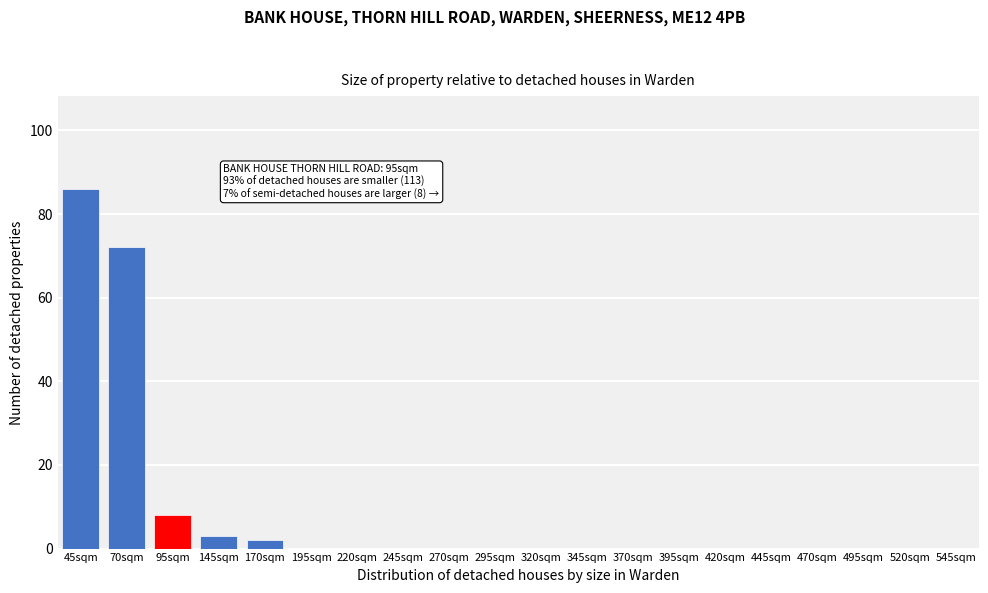

Reading left to right, extract all data points from this chart.

45sqm=86	70sqm=72	95sqm=8	145sqm=3	170sqm=2